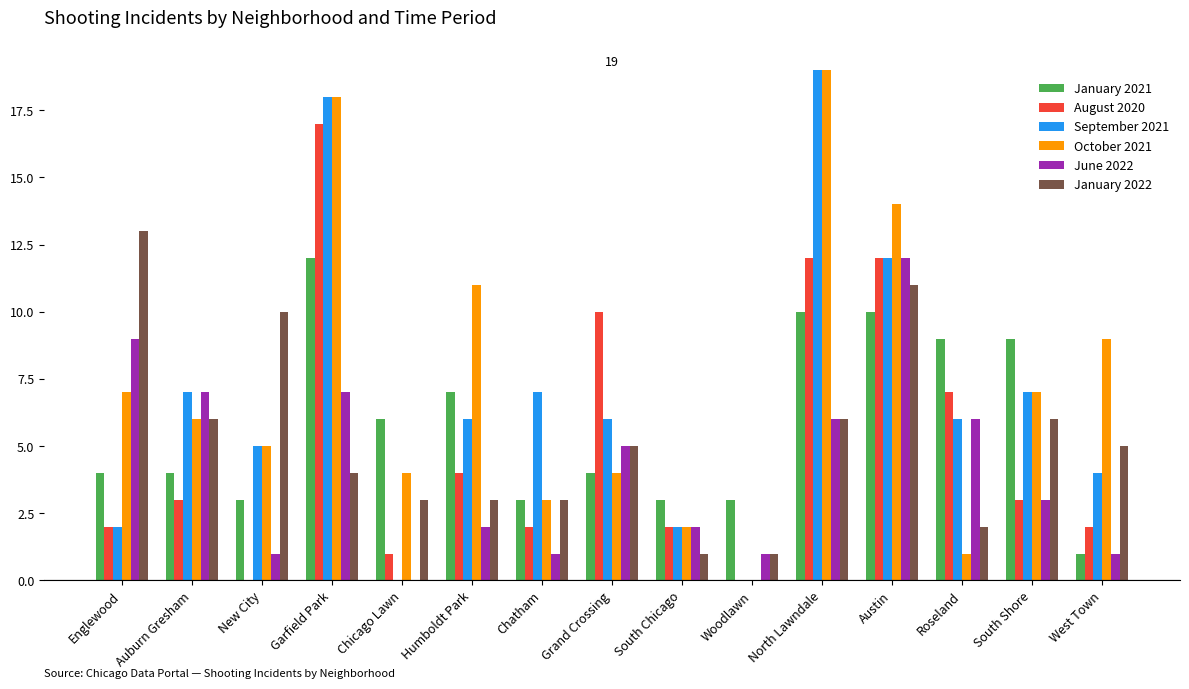

Reading left to right, what are all the values shown in this chart?

January 2021: Englewood=4	Auburn Gresham=4	New City=3	Garfield Park=12	Chicago Lawn=6	Humboldt Park=7	Chatham=3	Grand Crossing=4	South Chicago=3	Woodlawn=3	North Lawndale=10	Austin=10	Roseland=9	South Shore=9	West Town=1
August 2020: Englewood=2	Auburn Gresham=3	New City=0	Garfield Park=17	Chicago Lawn=1	Humboldt Park=4	Chatham=2	Grand Crossing=10	South Chicago=2	Woodlawn=0	North Lawndale=12	Austin=12	Roseland=7	South Shore=3	West Town=2
September 2021: Englewood=2	Auburn Gresham=7	New City=5	Garfield Park=18	Chicago Lawn=0	Humboldt Park=6	Chatham=7	Grand Crossing=6	South Chicago=2	Woodlawn=0	North Lawndale=19	Austin=12	Roseland=6	South Shore=7	West Town=4
October 2021: Englewood=7	Auburn Gresham=6	New City=5	Garfield Park=18	Chicago Lawn=4	Humboldt Park=11	Chatham=3	Grand Crossing=4	South Chicago=2	Woodlawn=0	North Lawndale=19	Austin=14	Roseland=1	South Shore=7	West Town=9
June 2022: Englewood=9	Auburn Gresham=7	New City=1	Garfield Park=7	Chicago Lawn=0	Humboldt Park=2	Chatham=1	Grand Crossing=5	South Chicago=2	Woodlawn=1	North Lawndale=6	Austin=12	Roseland=6	South Shore=3	West Town=1
January 2022: Englewood=13	Auburn Gresham=6	New City=10	Garfield Park=4	Chicago Lawn=3	Humboldt Park=3	Chatham=3	Grand Crossing=5	South Chicago=1	Woodlawn=1	North Lawndale=6	Austin=11	Roseland=2	South Shore=6	West Town=5